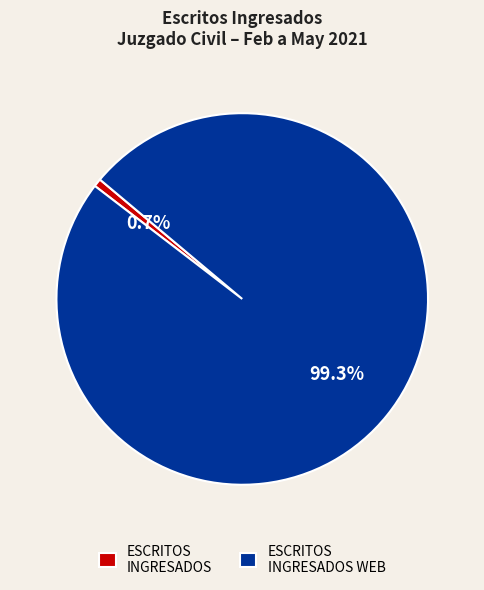

Which slice is the largest?

ESCRITOS INGRESADOS WEB